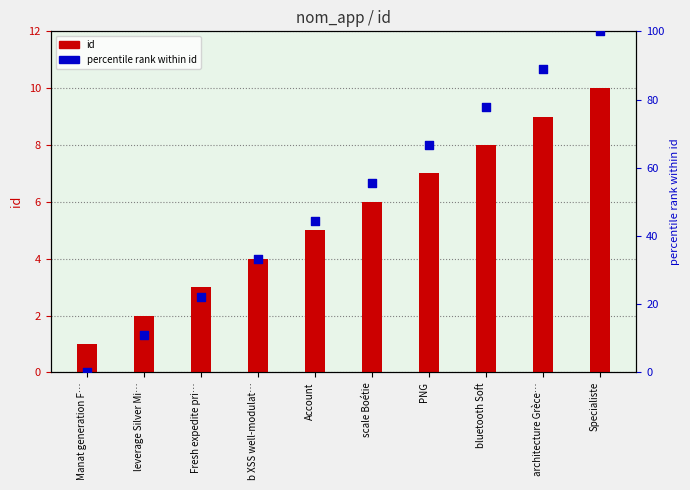

Is the value of id at PNG greater than the value of percentile rank within id at b XSS well-modulat…?

No